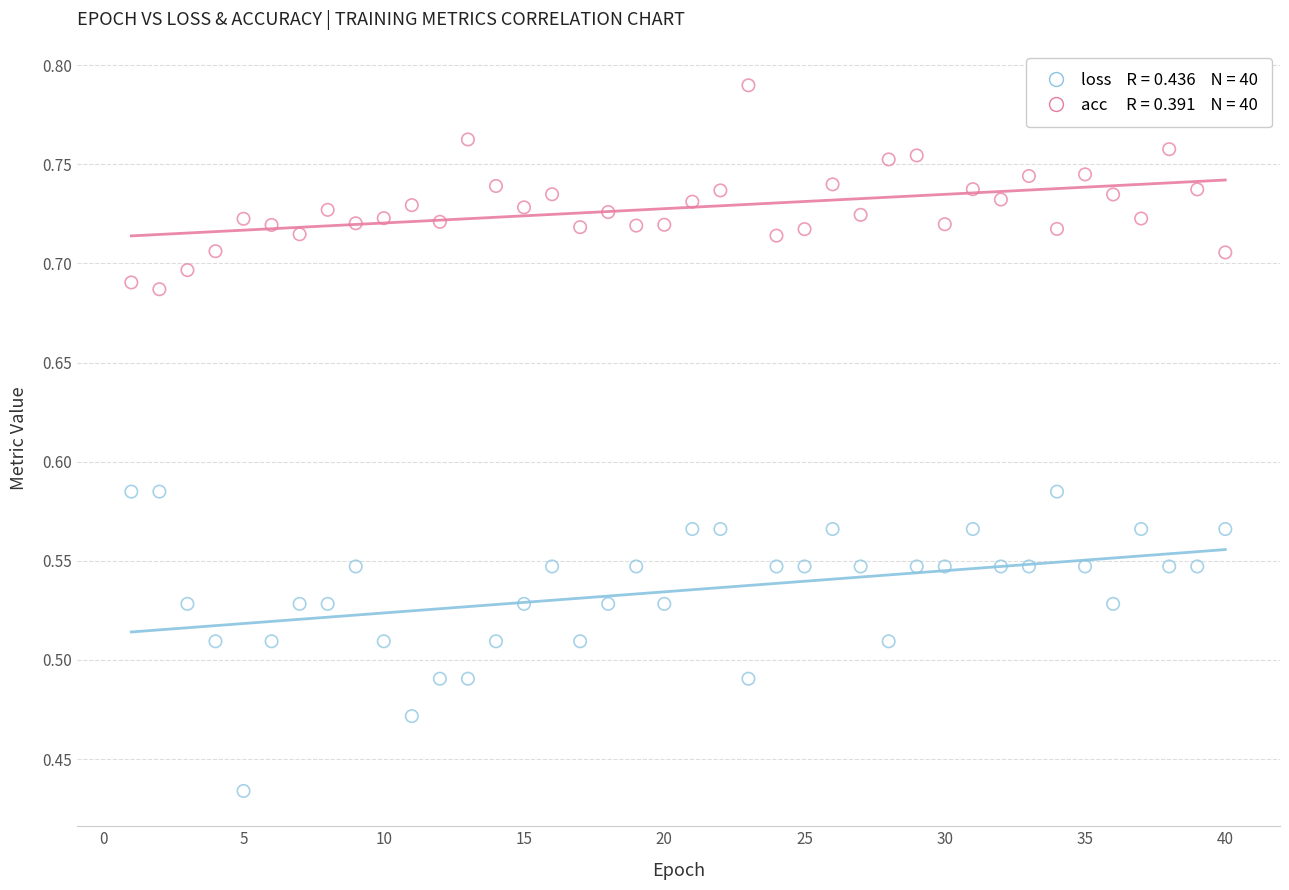

Across all data points, what is the range of X values (max minus min)?

39.0